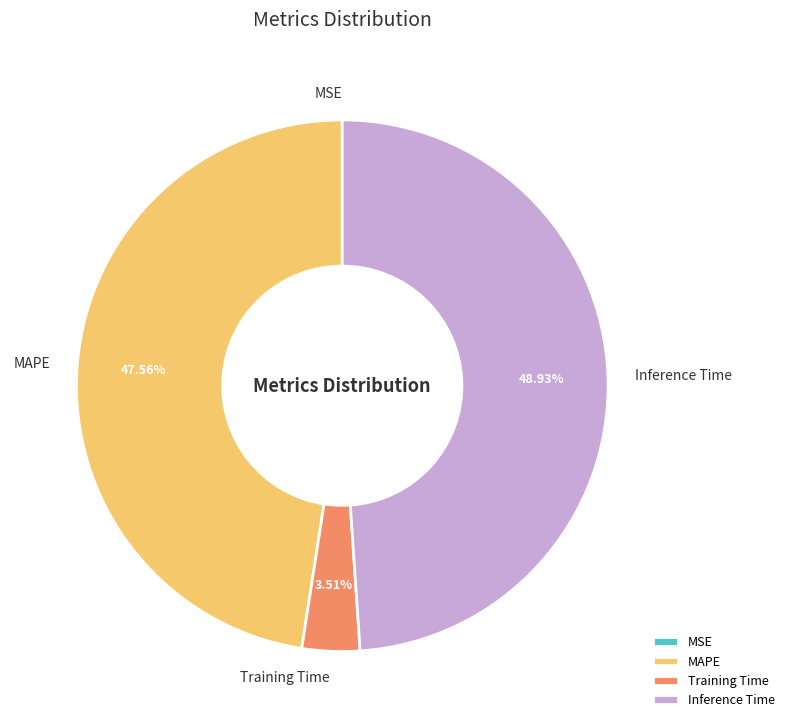

Which has a higher value, MAPE or Training Time?

MAPE